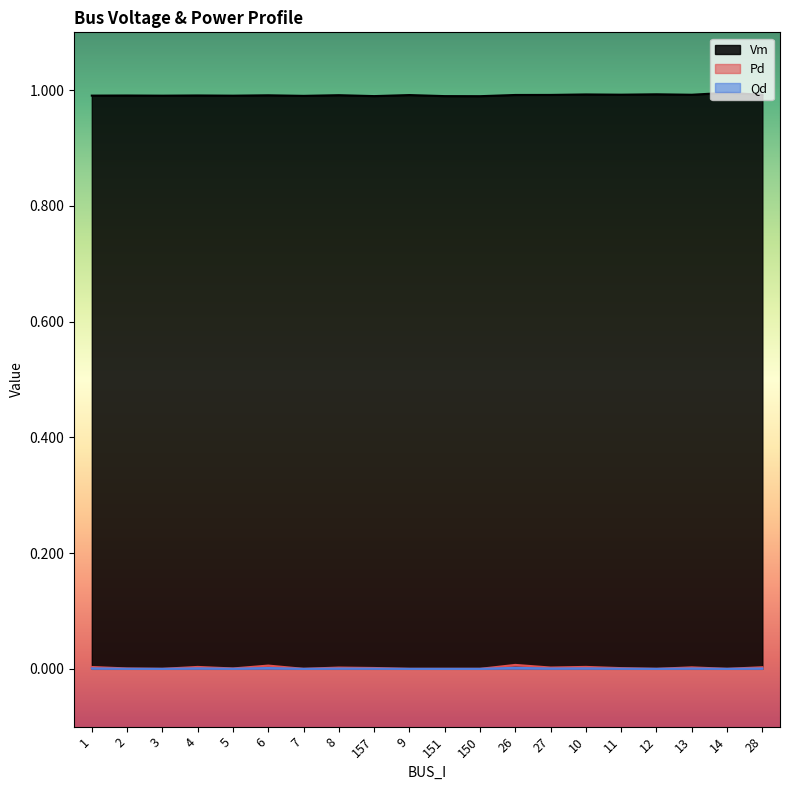

What is the label of the 20th point from the right?

1